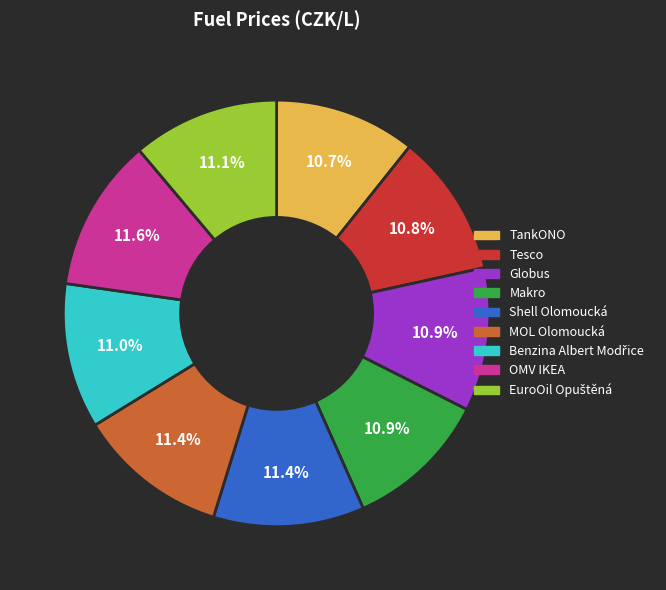

Does any single category account for the majority?

No